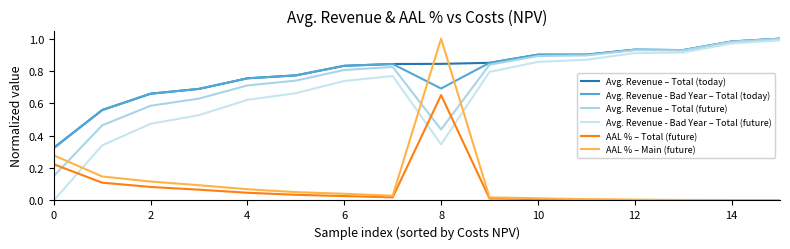

Reading right to left, extract all data points from this chart.

Avg. Revenue – Total (today): 1.0	1.0	0.9	0.9	0.9	0.9	0.9	0.8	0.8	0.8	0.8	0.8	0.7	0.7	0.6	0.3
Avg. Revenue - Bad Year – Total (today): 1.0	1.0	0.9	0.9	0.9	0.9	0.9	0.7	0.8	0.8	0.8	0.8	0.7	0.7	0.6	0.3
Avg. Revenue – Total (future): 1.0	1.0	0.9	0.9	0.9	0.9	0.8	0.4	0.8	0.8	0.7	0.7	0.6	0.6	0.5	0.2
Avg. Revenue - Bad Year – Total (future): 1.0	1.0	0.9	0.9	0.9	0.9	0.8	0.3	0.8	0.7	0.7	0.6	0.5	0.5	0.3	0.0
AAL % – Total (future): 0.0	0.0	0.0	0.0	0.0	0.0	0.0	0.7	0.0	0.0	0.0	0.0	0.1	0.1	0.1	0.2
AAL % – Main (future): 0.0	0.0	0.0	0.0	0.0	0.0	0.0	1.0	0.0	0.0	0.1	0.1	0.1	0.1	0.1	0.3